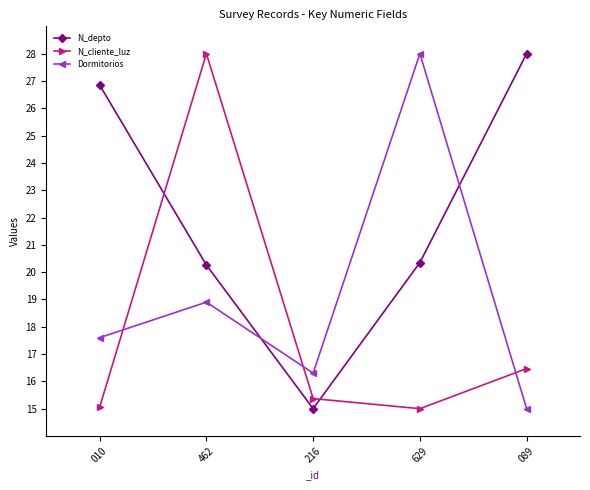

How many lines are shown in the chart?

3